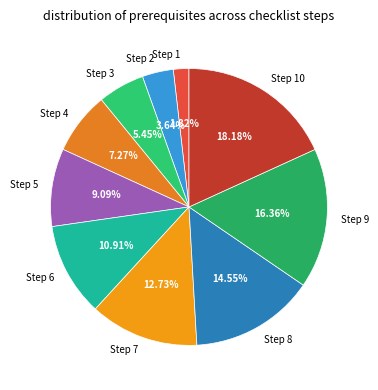

To the nearest percent, what is the average slice percentage?

10%